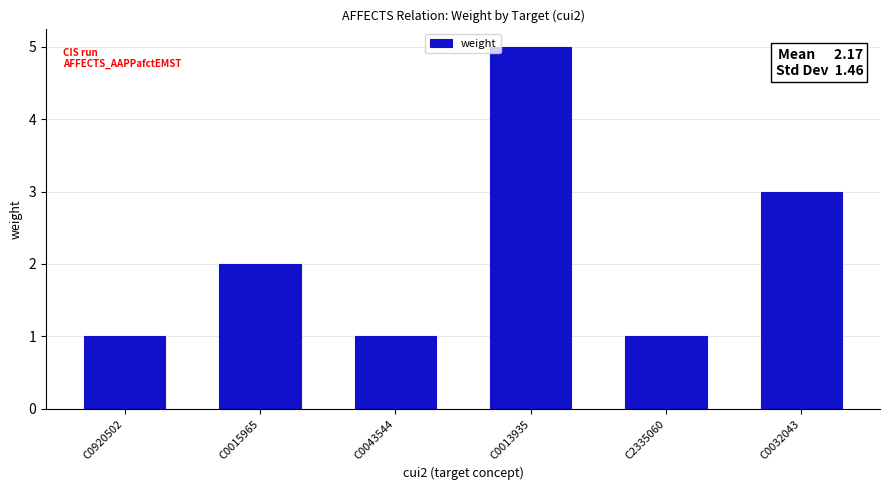

The chart shows a value of 2 at C2335060. True or false?

False